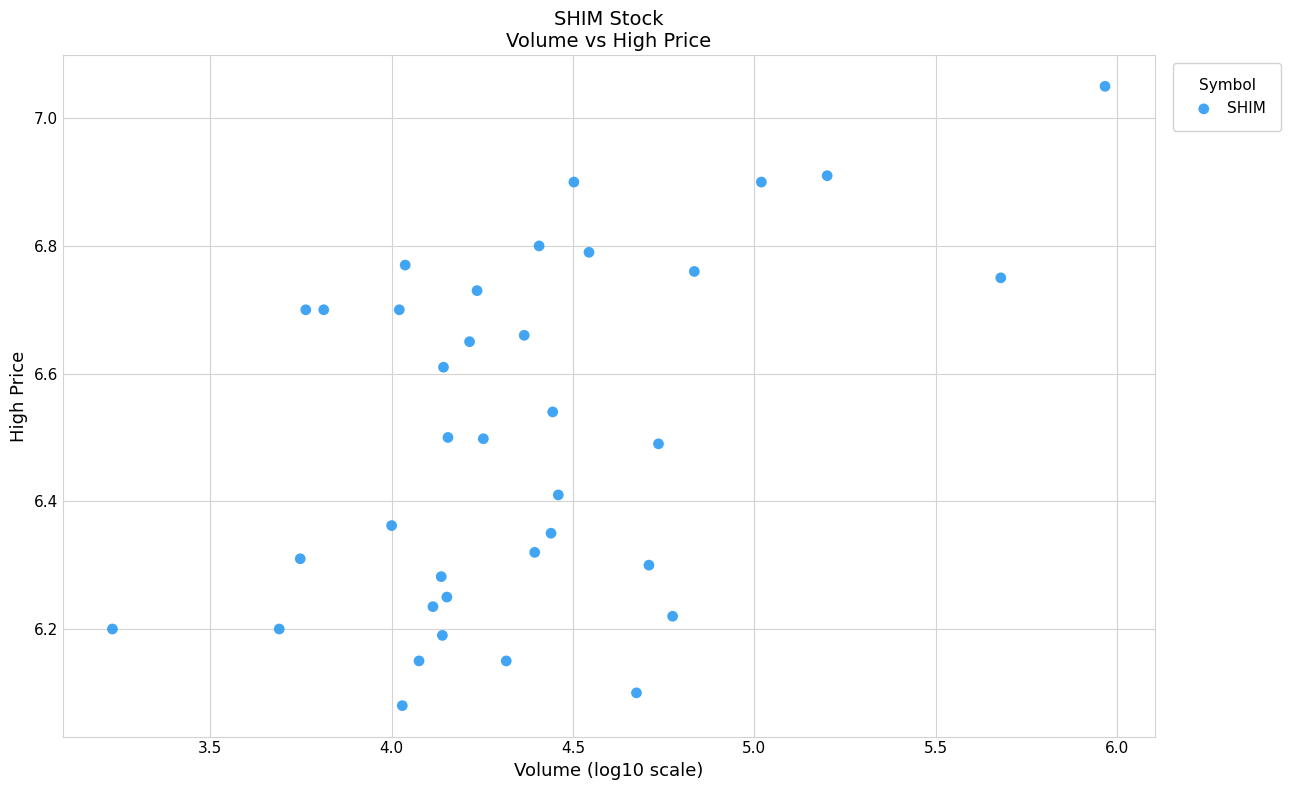

What is the range of X values (max minus min)?

2.7